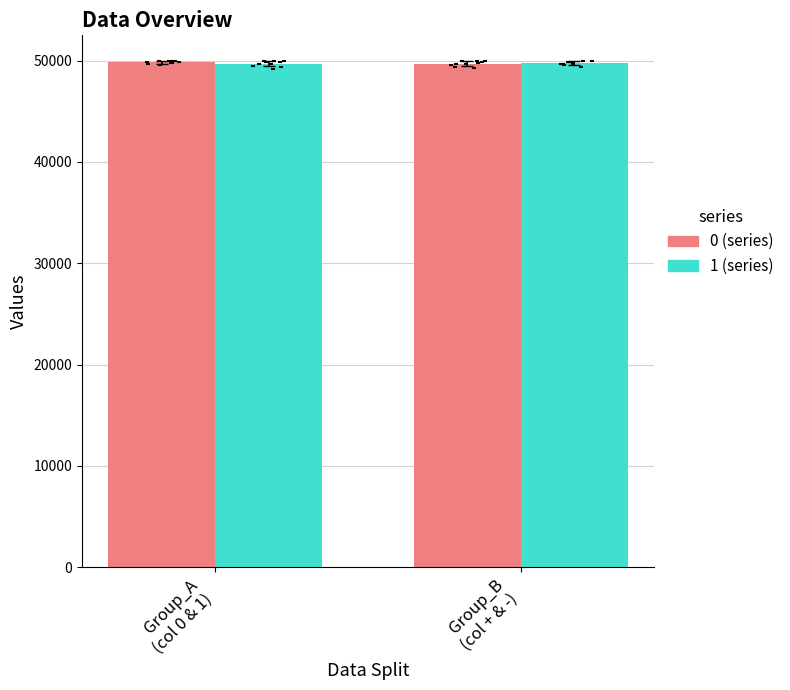

Which series has the widest spread of Y values?

1